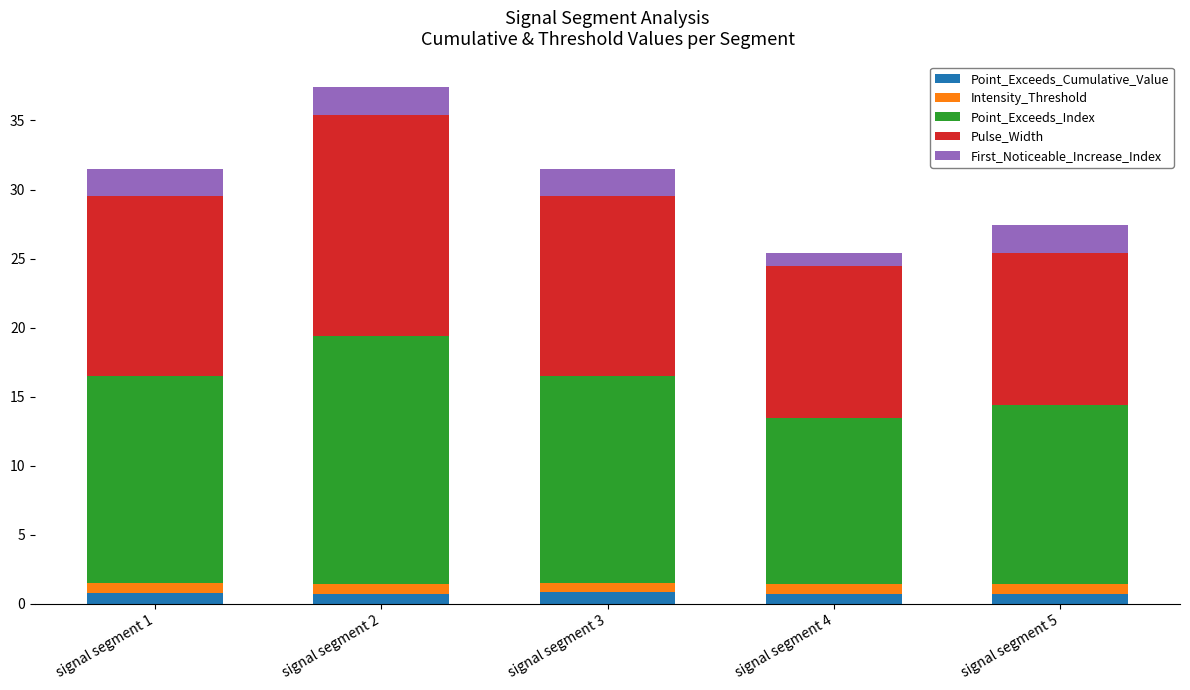

What is the sum of all Point_Exceeds_Cumulative_Value values?

3.8